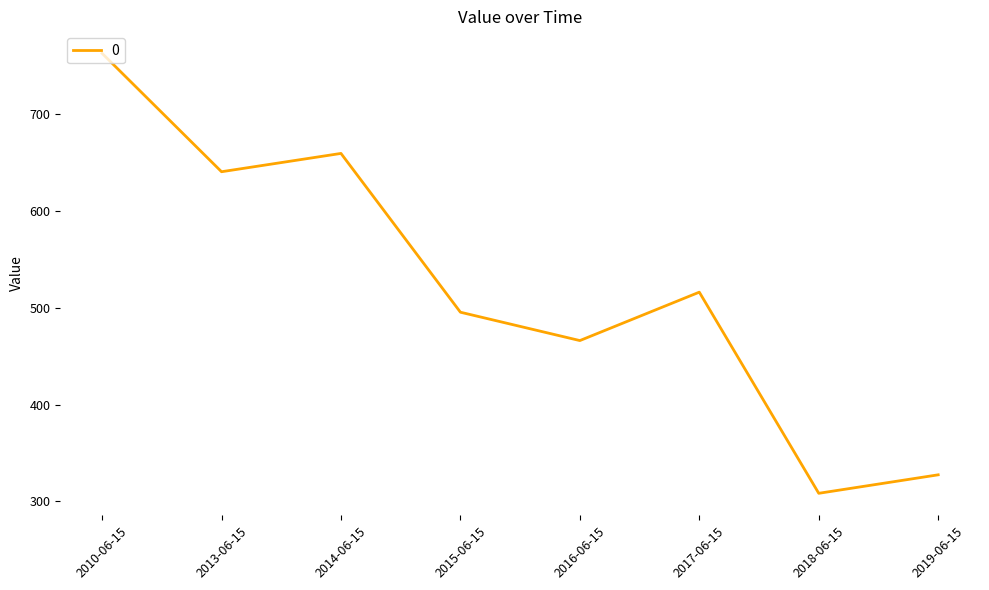

At which label does the data first exceed 516?

2010-06-15